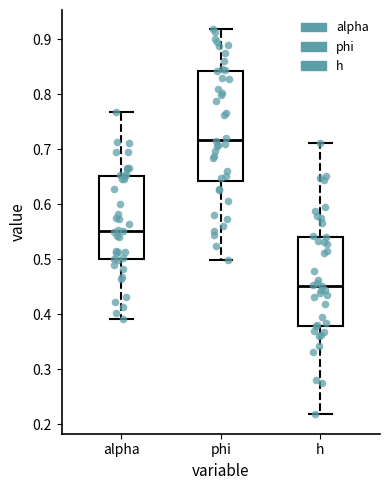

Reading left to right, transcribe this box plot: for each box, give where its median line is, the range the box spans, and where its two whiskers end, as read against the y-axis. The values are not printed on the chart, so give them approximately, as read against the axis.

alpha: median 0.55, box 0.50 to 0.65, whiskers 0.39 to 0.77
phi: median 0.72, box 0.64 to 0.84, whiskers 0.50 to 0.92
h: median 0.45, box 0.38 to 0.54, whiskers 0.22 to 0.71